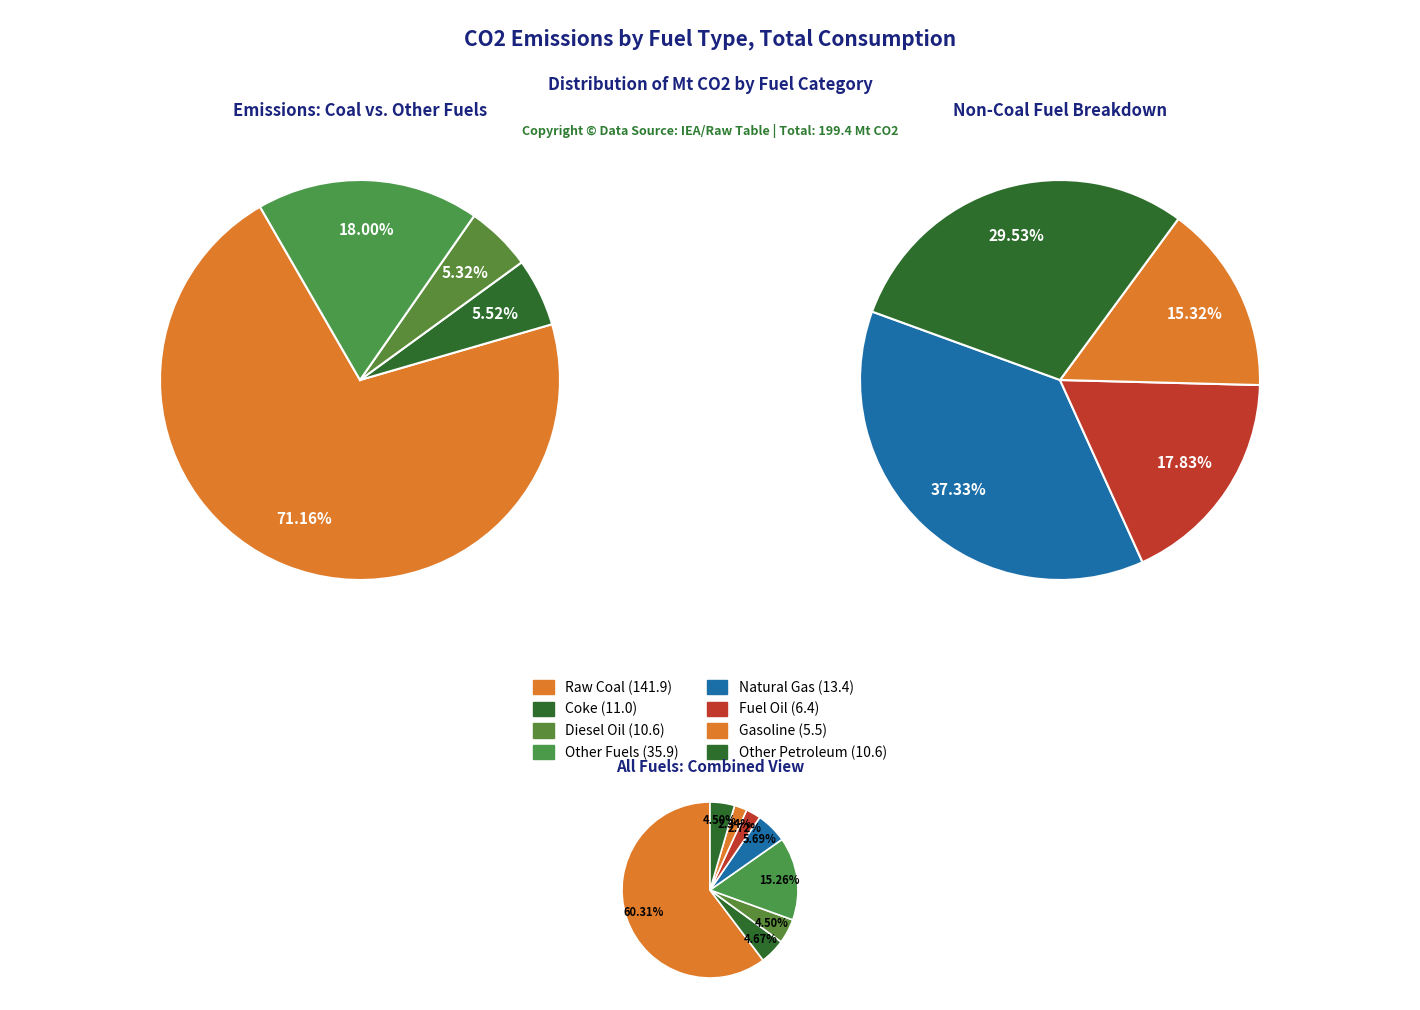

Between Other and Diesel Oil, which is larger?

Other